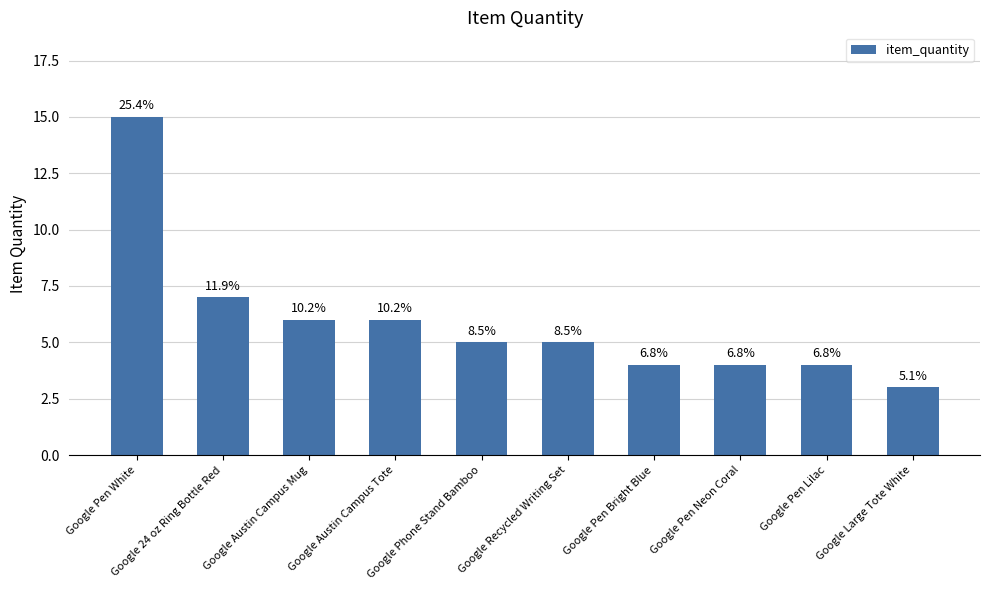

What is the label of the 3rd bar from the left?

Google Austin Campus Mug